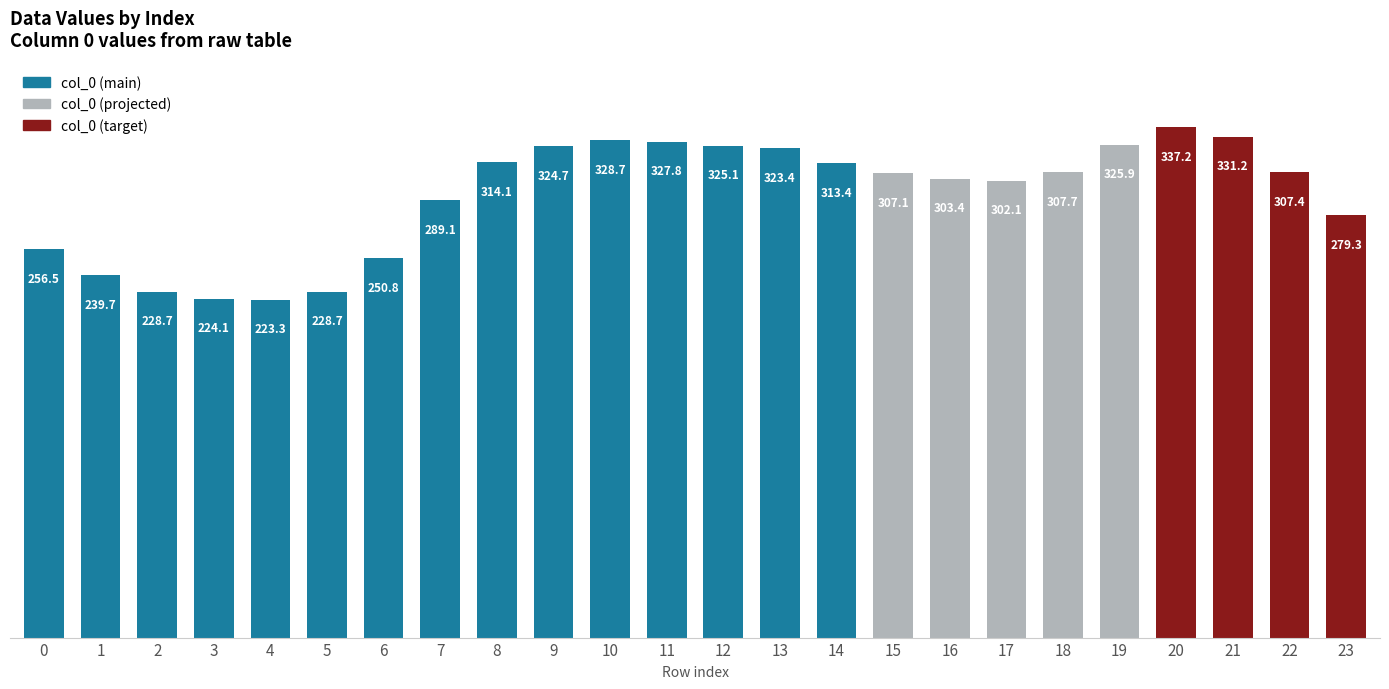

How many bars are there in total?

24